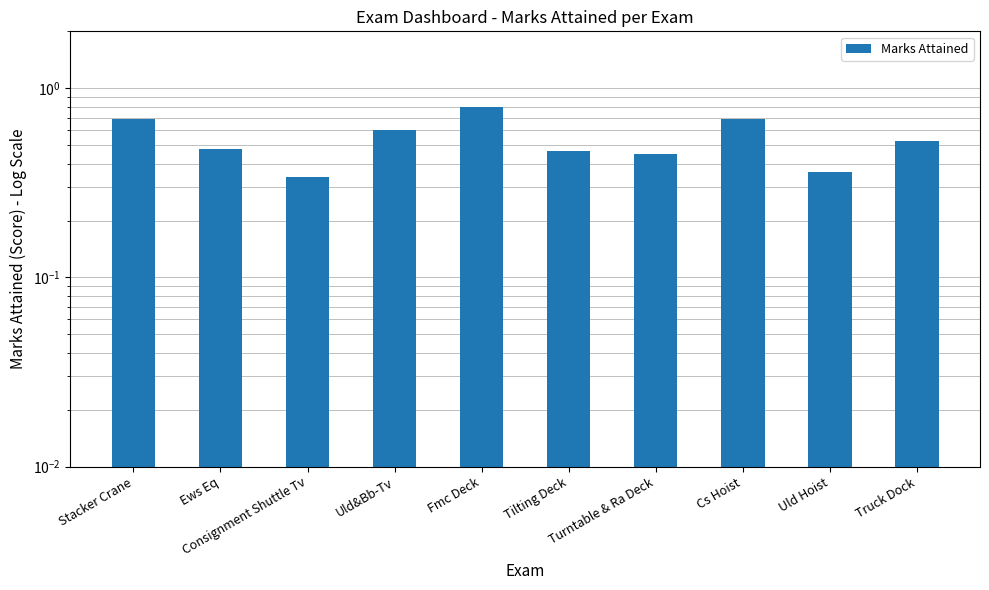

List the labels in order of value, smallest first.

Consignment Shuttle Tv, Uld Hoist, Turntable & Ra Deck, Tilting Deck, Ews Eq, Truck Dock, Uld&Bb-Tv, Stacker Crane, Cs Hoist, Fmc Deck